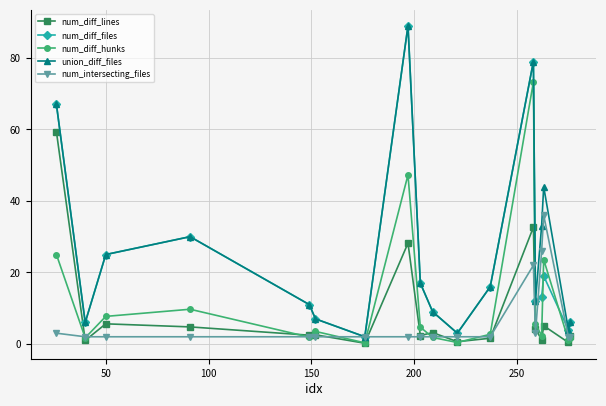

Which series has the largest total across all categories?

union_diff_files